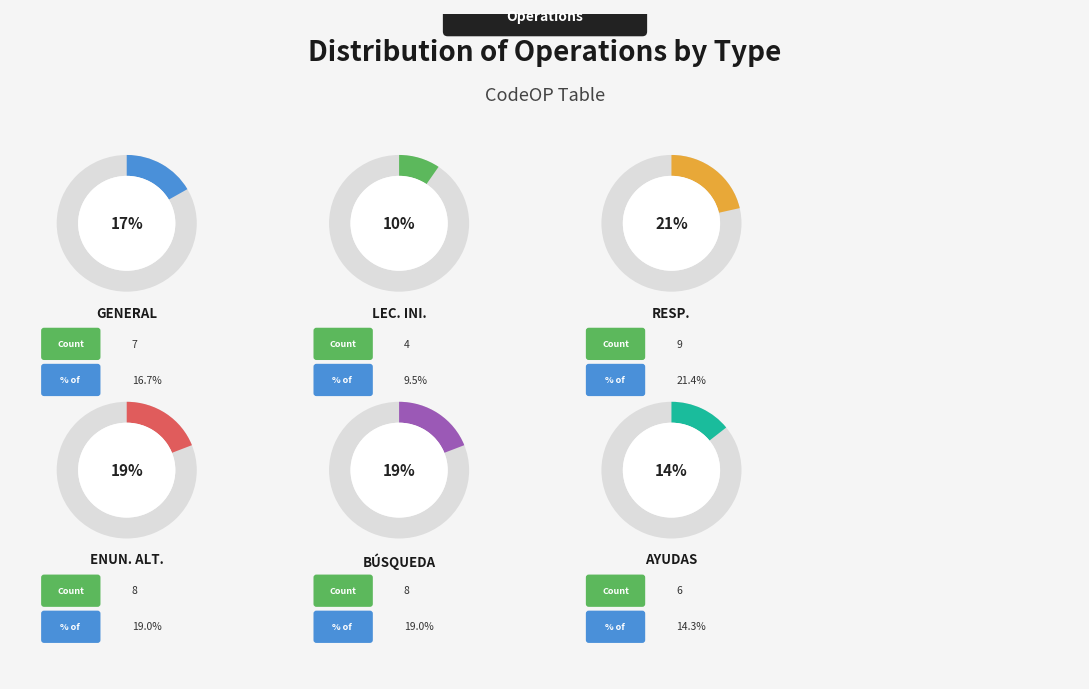

Which category has the smallest portion of the pie?

Lec. Ini.